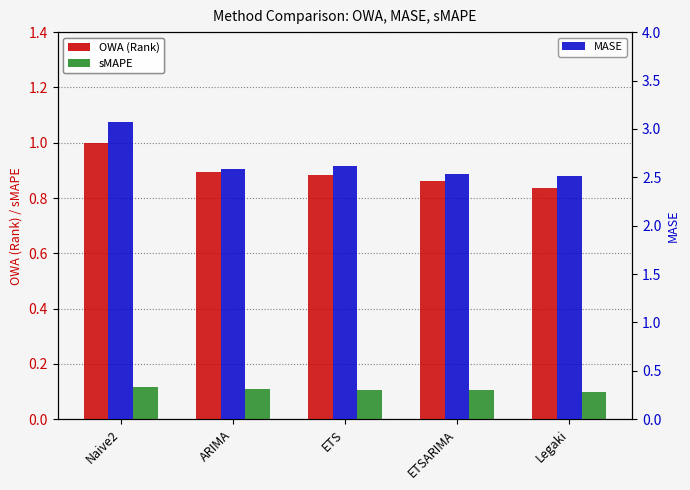

Does the chart contain stacked bars?

No